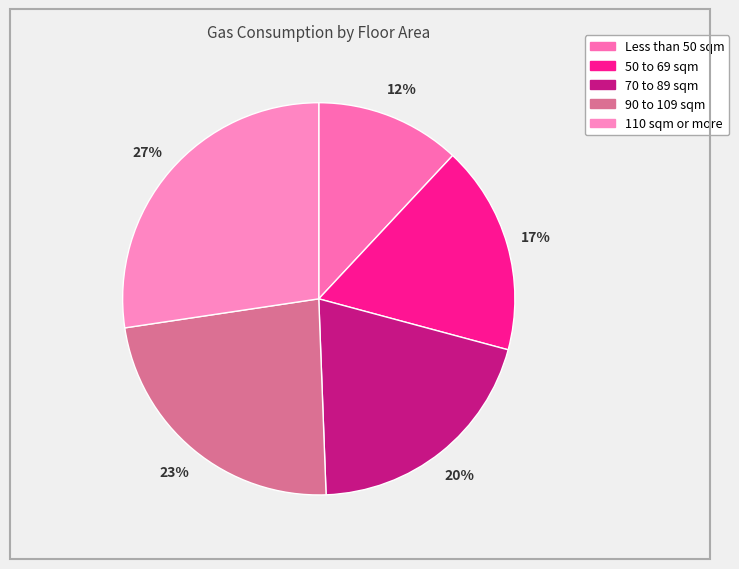

What is the largest slice in the pie chart?

110 sqm or more